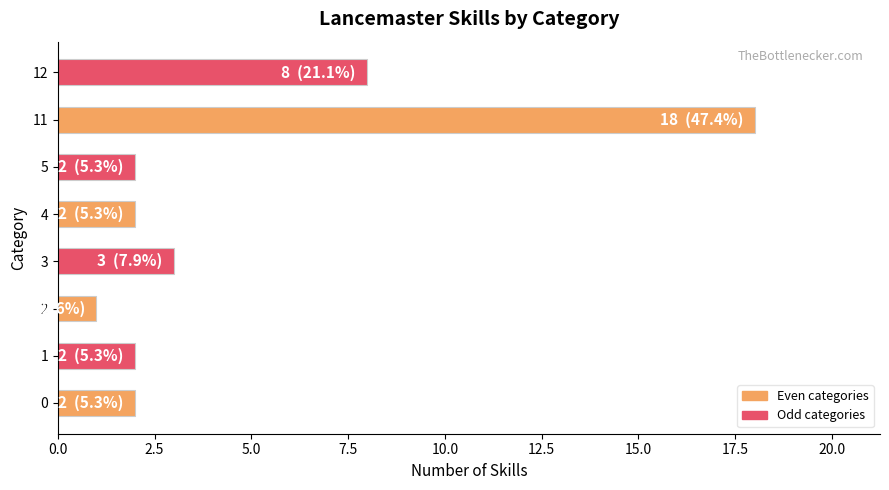

Where is the data nearest to the value 9?

12